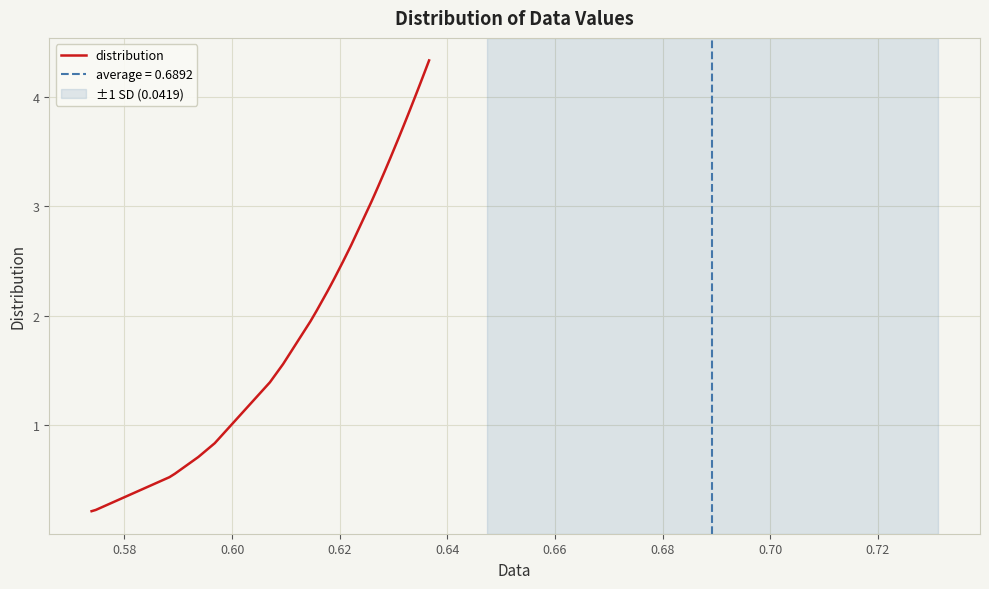

The value at 31 is 5.9. True or false?

False